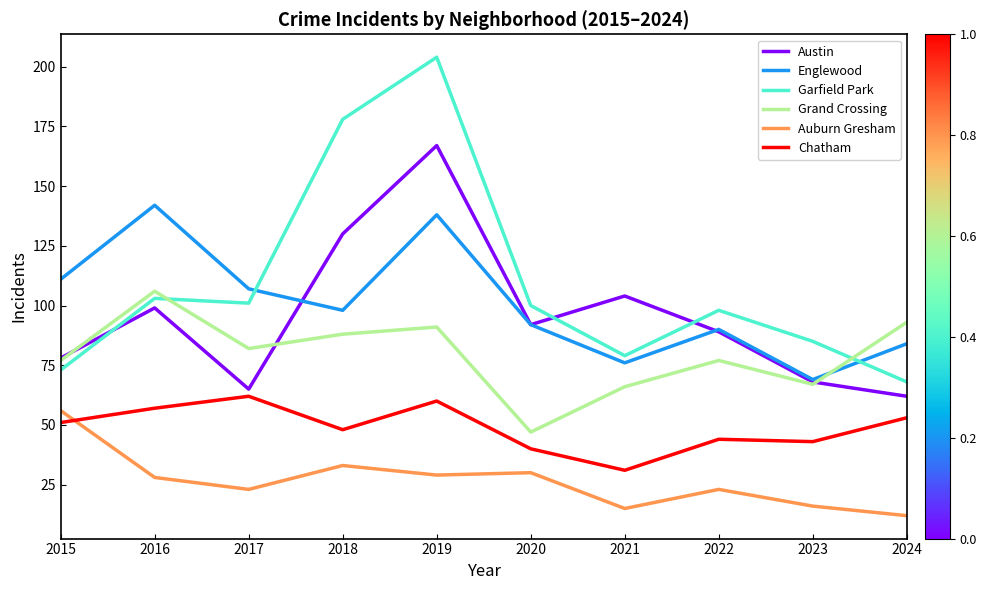

How many intersections are there between Chatham and Auburn Gresham?

1